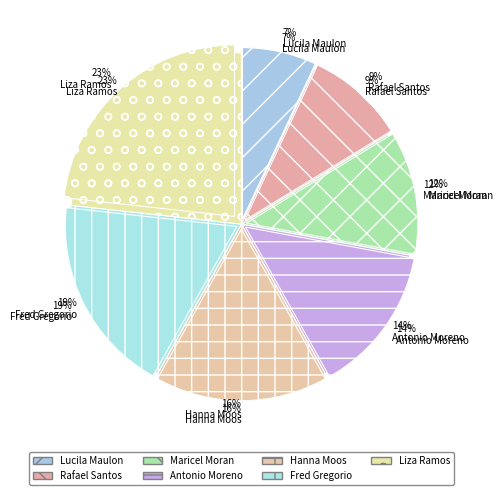

Which category has the biggest portion of the pie?

Liza Ramos